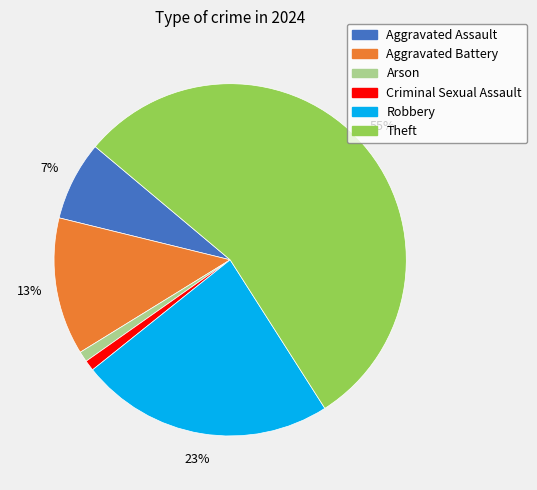

Is there a majority slice in this chart?

Yes